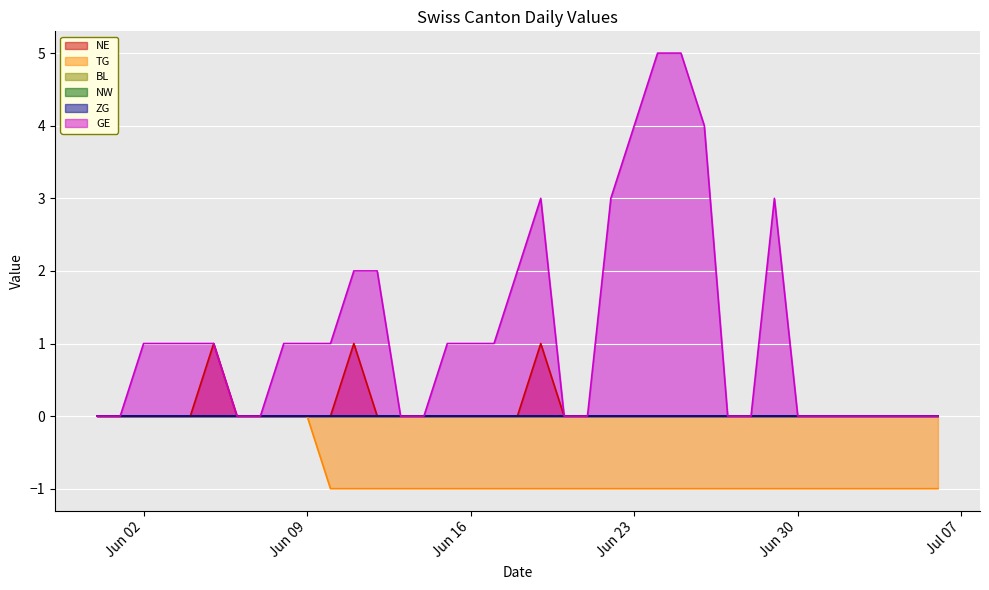

What position from the left is 2020-07-02?

33